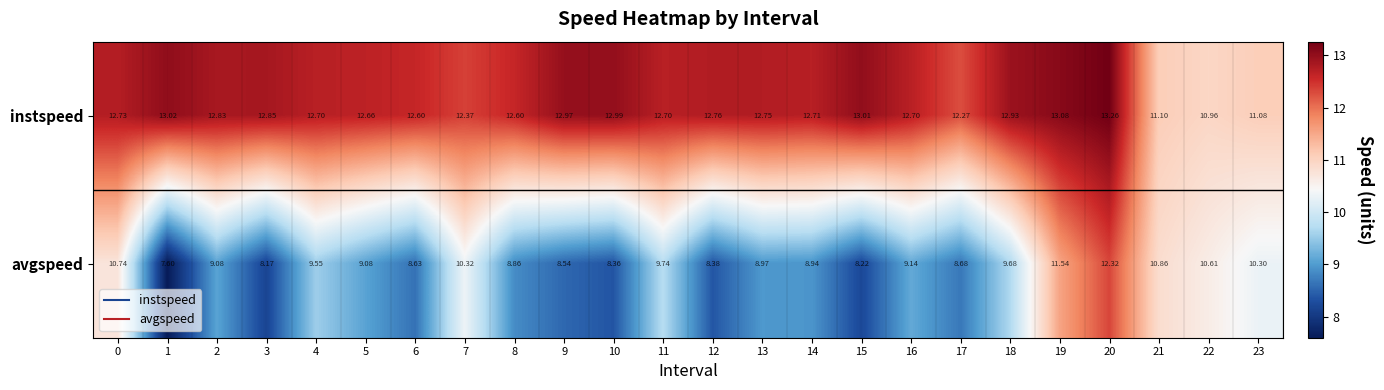

How many data points does each series have?

24